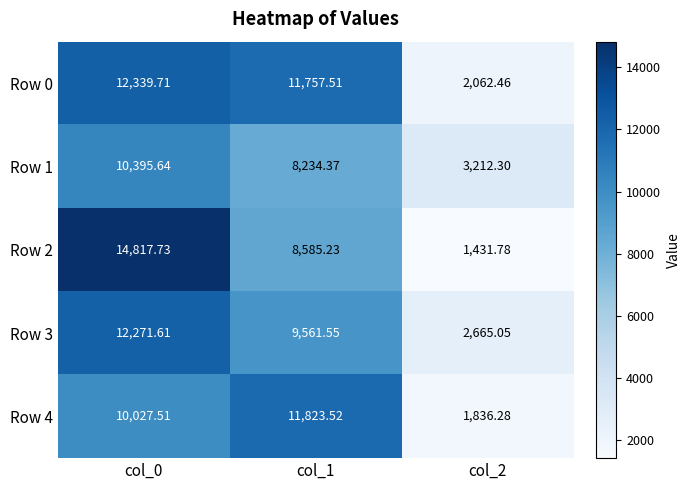

Is the value of Row 0 at col_1 greater than the value of Row 3 at col_2?

Yes